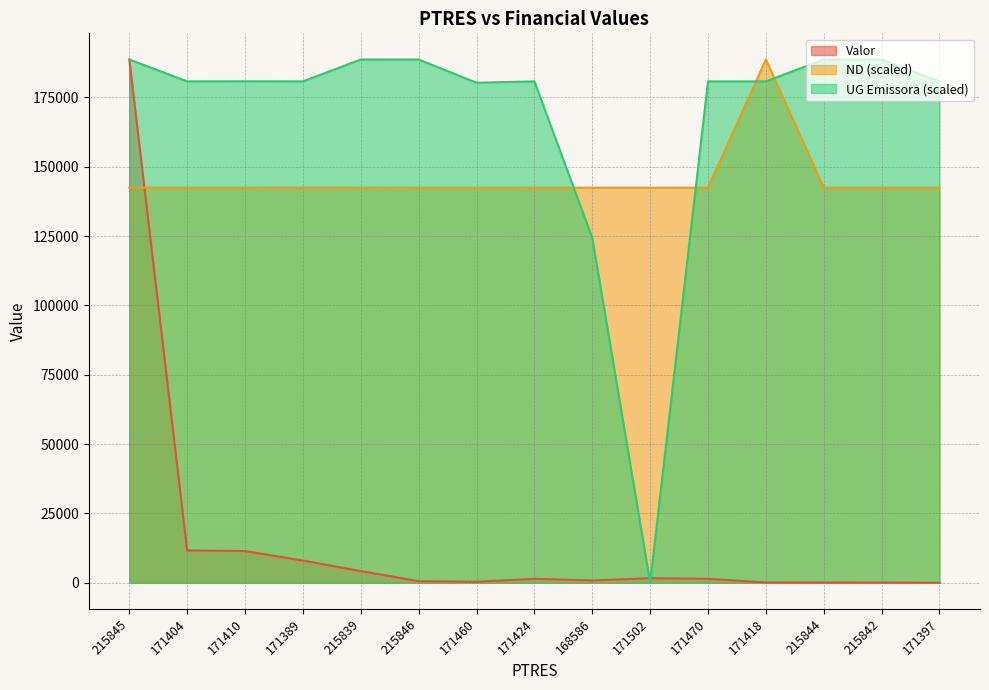

The Valor series shows 556.9 at 171460. True or false?

False